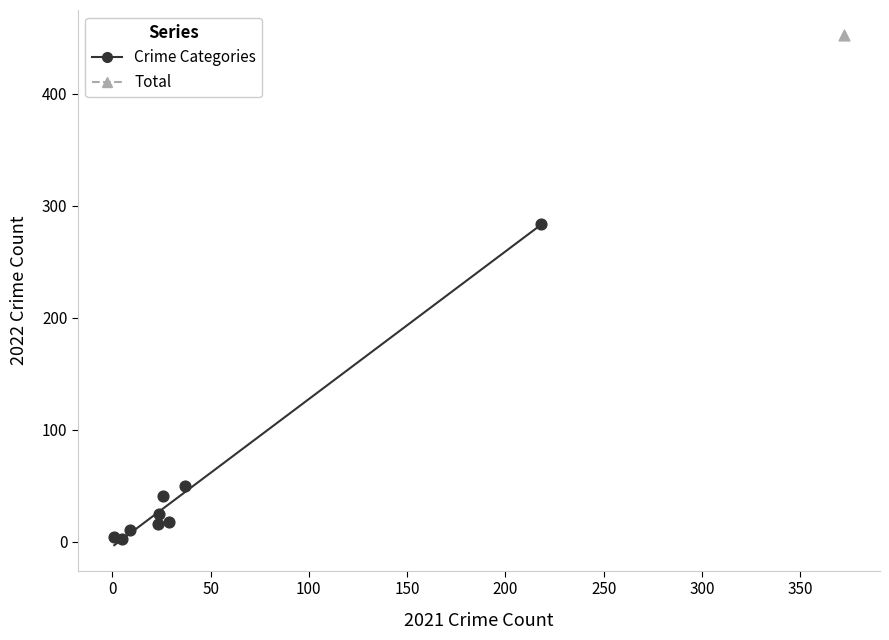

What are all the series names shown in the legend?

Crime Categories, Total